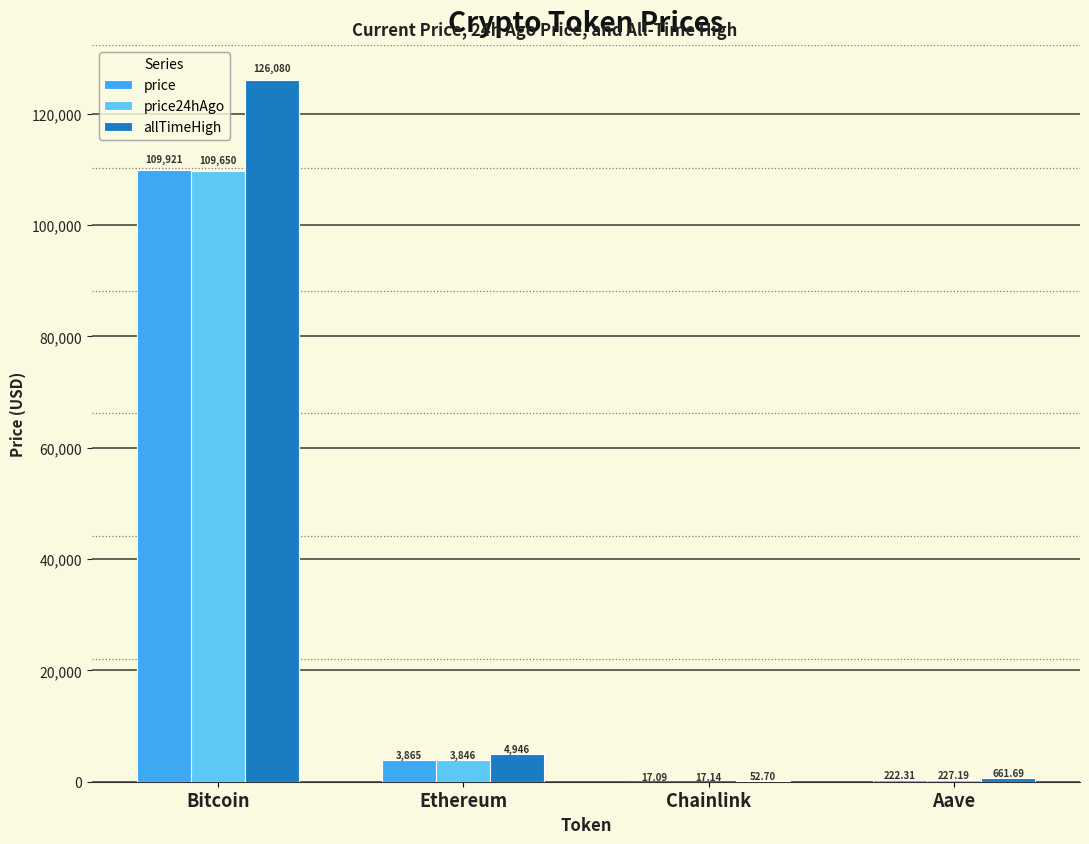

True or false: price24hAgo has a value of 109650.0 at Bitcoin.

True